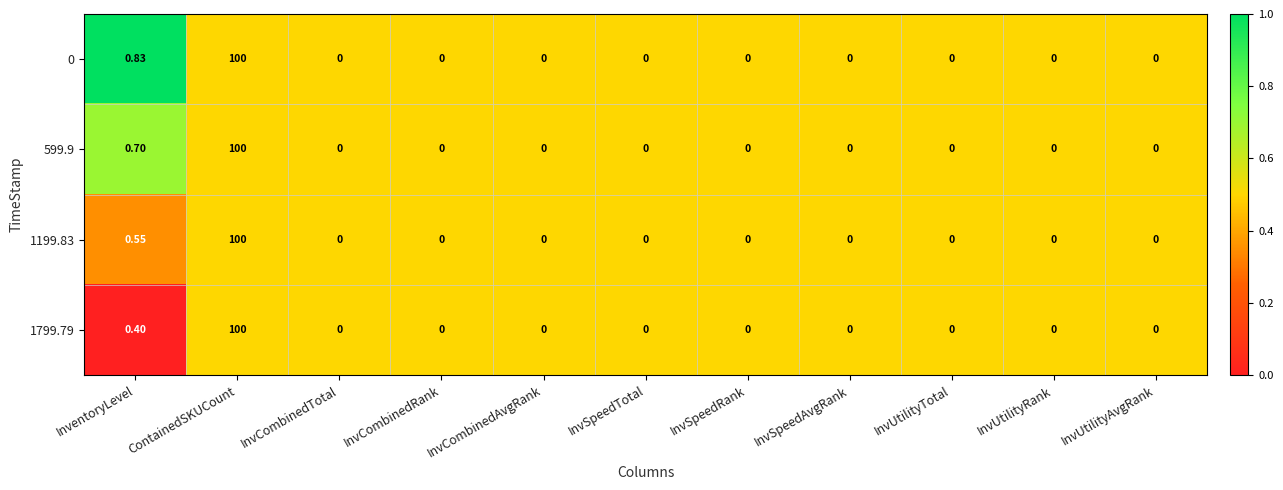

Where is 1199.83 nearest to the value 50?

InventoryLevel